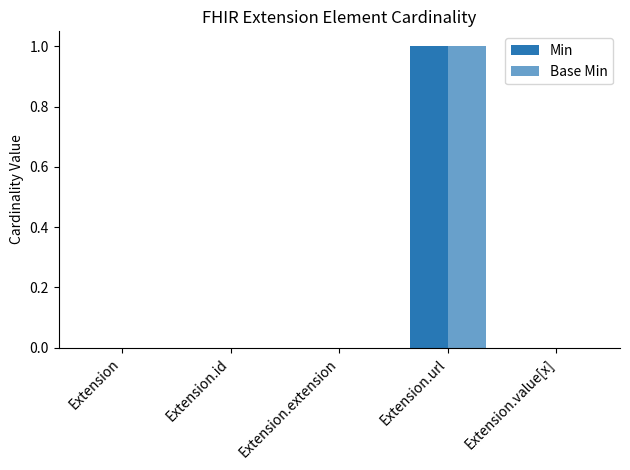

What is the label of the 5th bar from the right?

Extension